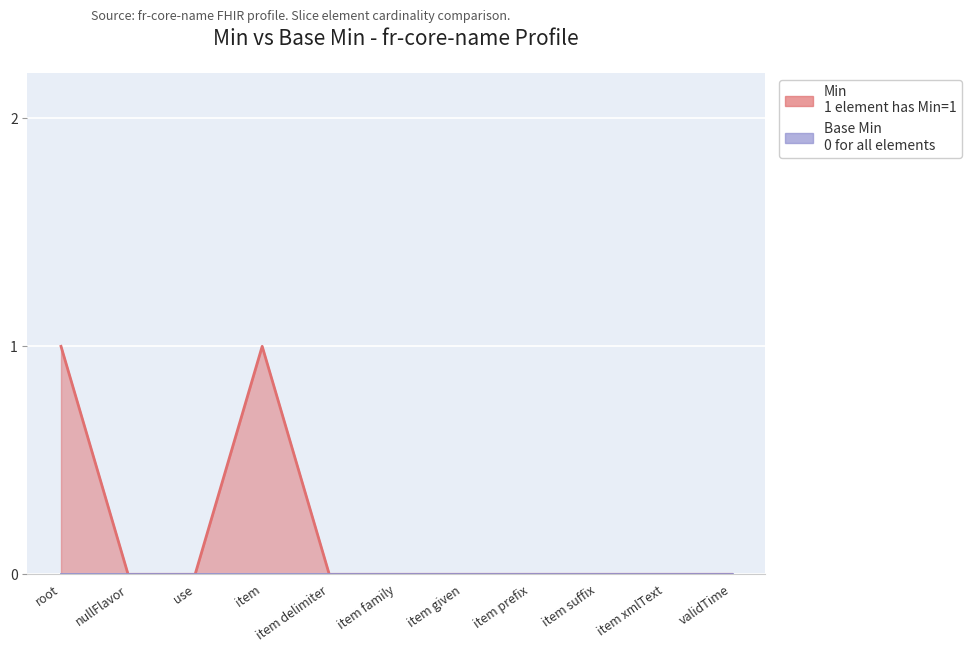

What is the difference between the second highest and second lowest values?

1